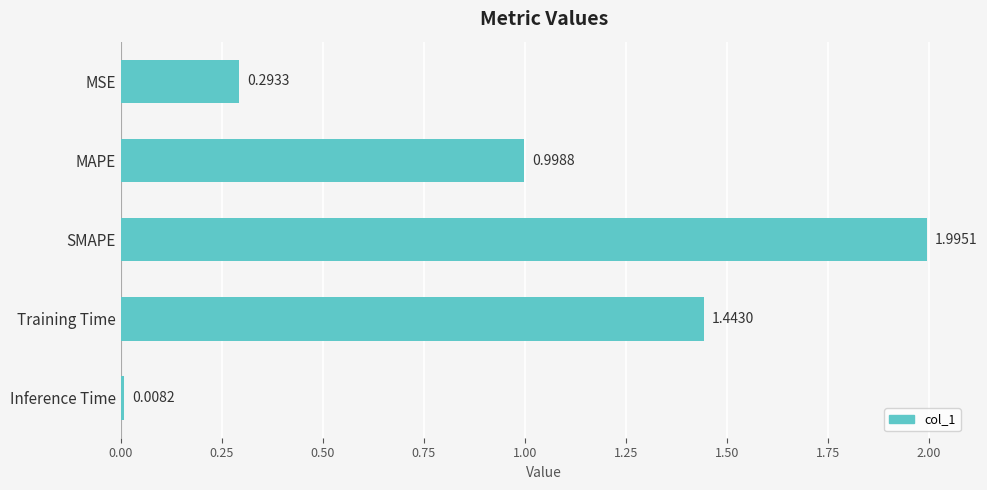

Which has a higher value, Training Time or SMAPE?

SMAPE